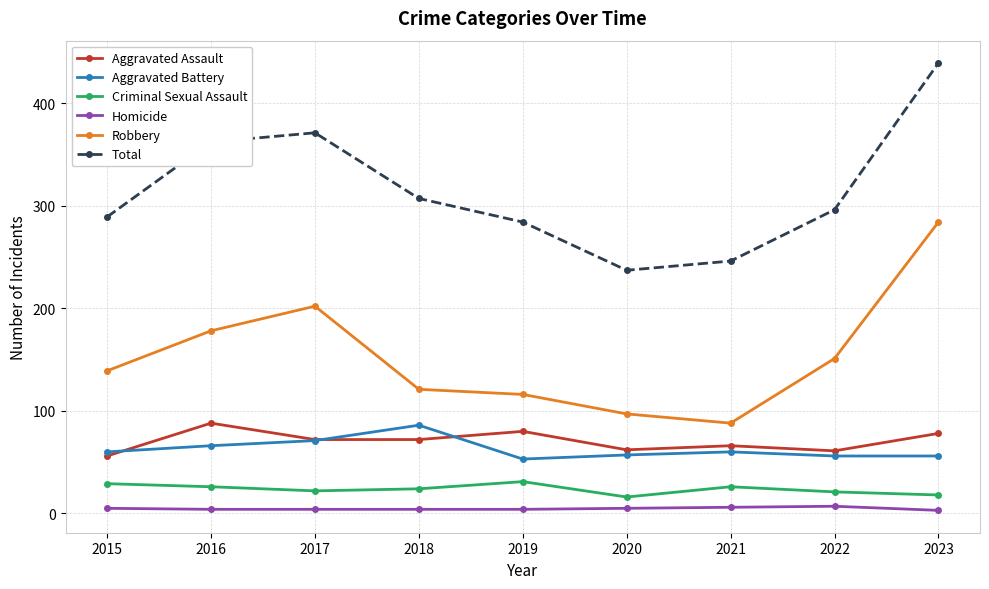

What is the difference between the maximum and second lowest values in the Aggravated Assault series?

27